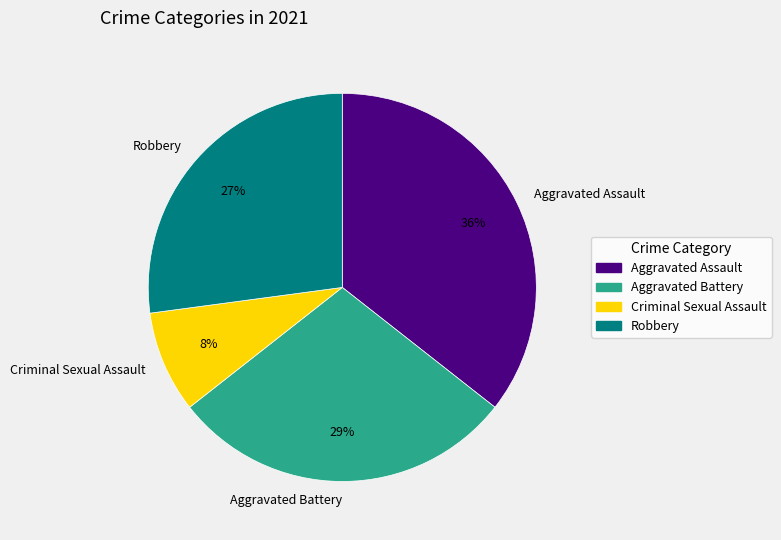

Which has a higher value, Aggravated Assault or Aggravated Battery?

Aggravated Assault